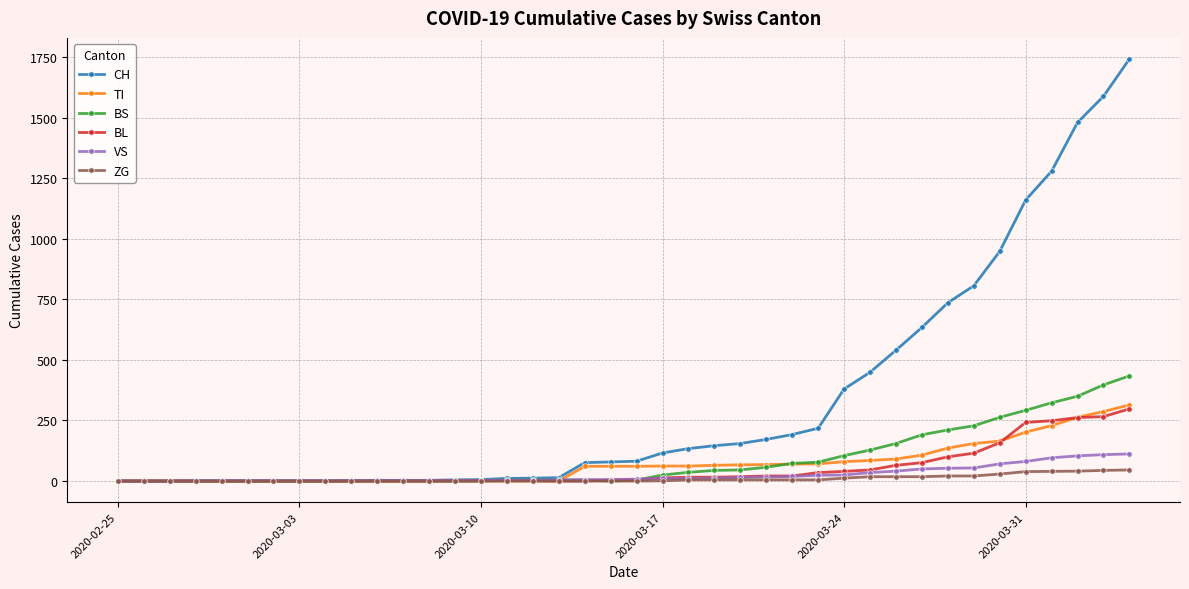

Which series has the largest total across all categories?

CH